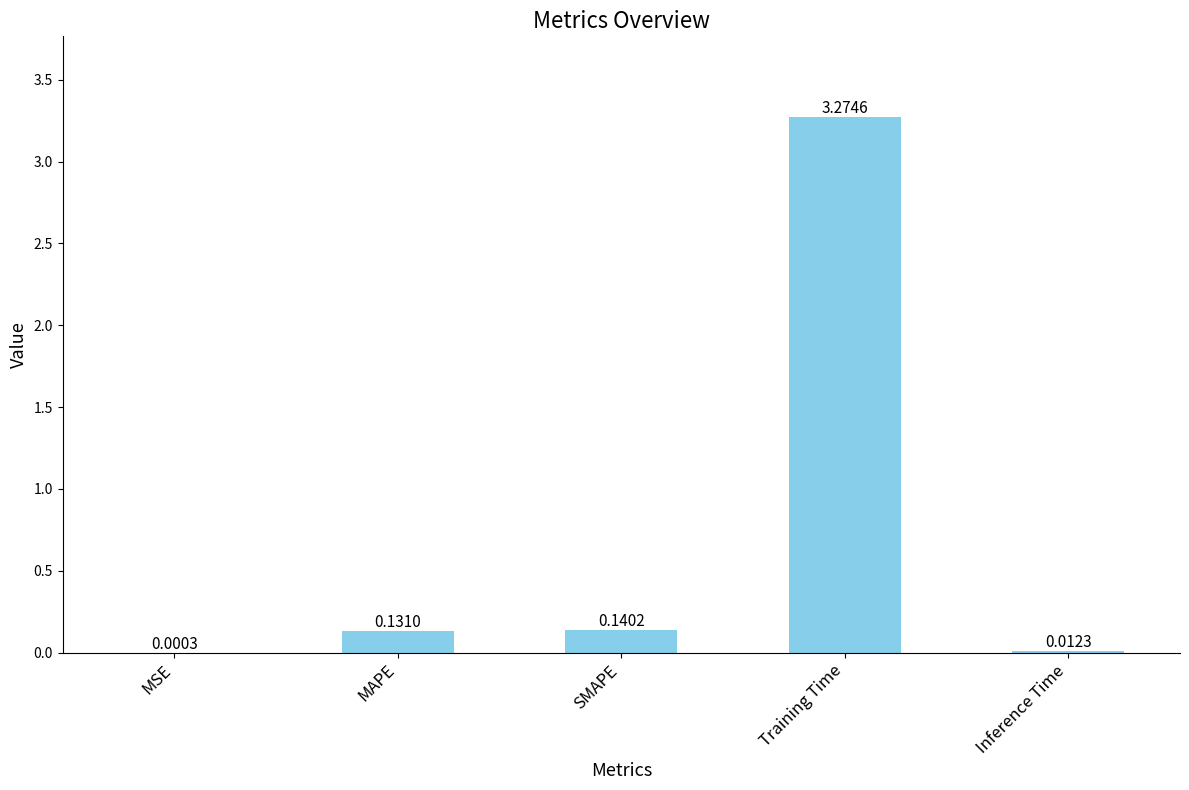

At which label is the value closest to 1?

SMAPE